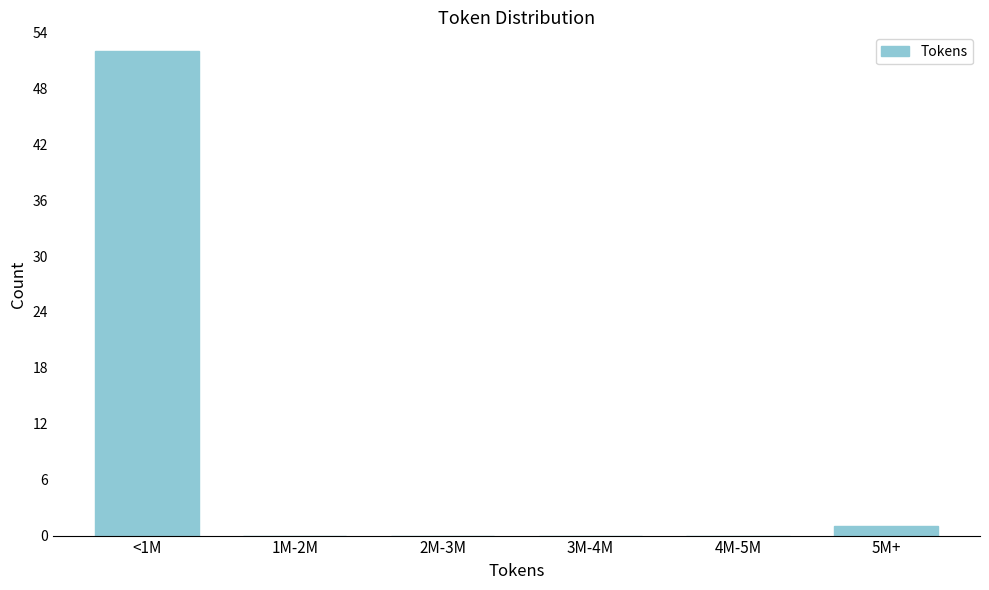

Reading left to right, list all the values displayed in this chart.

<1M=52	1M-2M=0	2M-3M=0	3M-4M=0	4M-5M=0	5M+=1